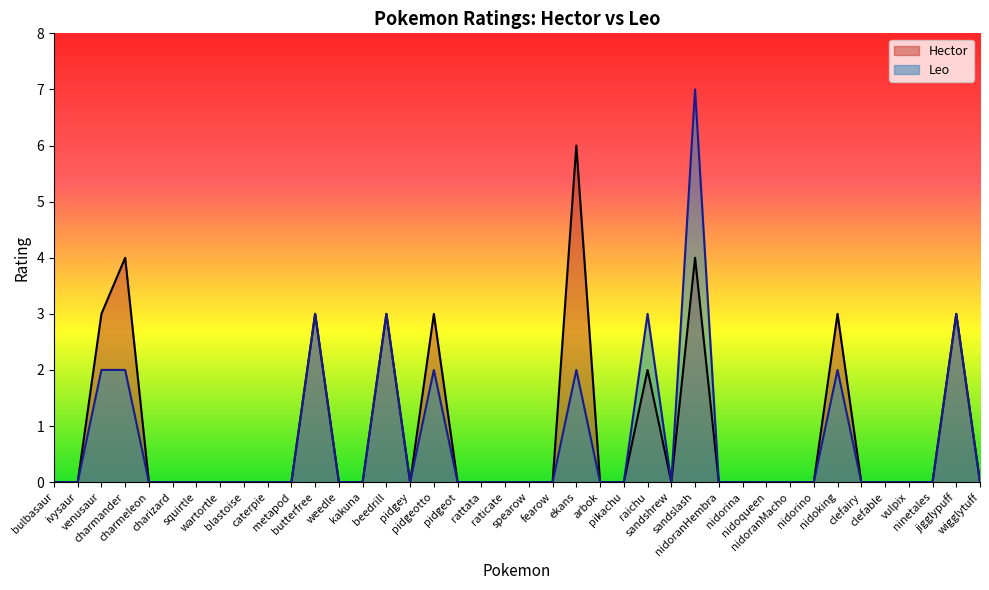

Reading left to right, extract all data points from this chart.

Hector: 0	0	3	4	0	0	0	0	0	0	0	3	0	0	3	0	3	0	0	0	0	0	6	0	0	2	0	4	0	0	0	0	0	3	0	0	0	0	3	0
Leo: 0	0	2	2	0	0	0	0	0	0	0	3	0	0	3	0	2	0	0	0	0	0	2	0	0	3	0	7	0	0	0	0	0	2	0	0	0	0	3	0